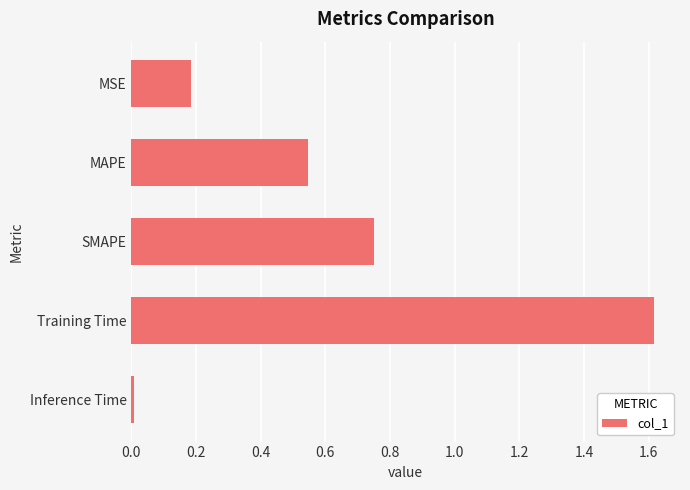

Rank the categories by value from highest to lowest.

Training Time, SMAPE, MAPE, MSE, Inference Time